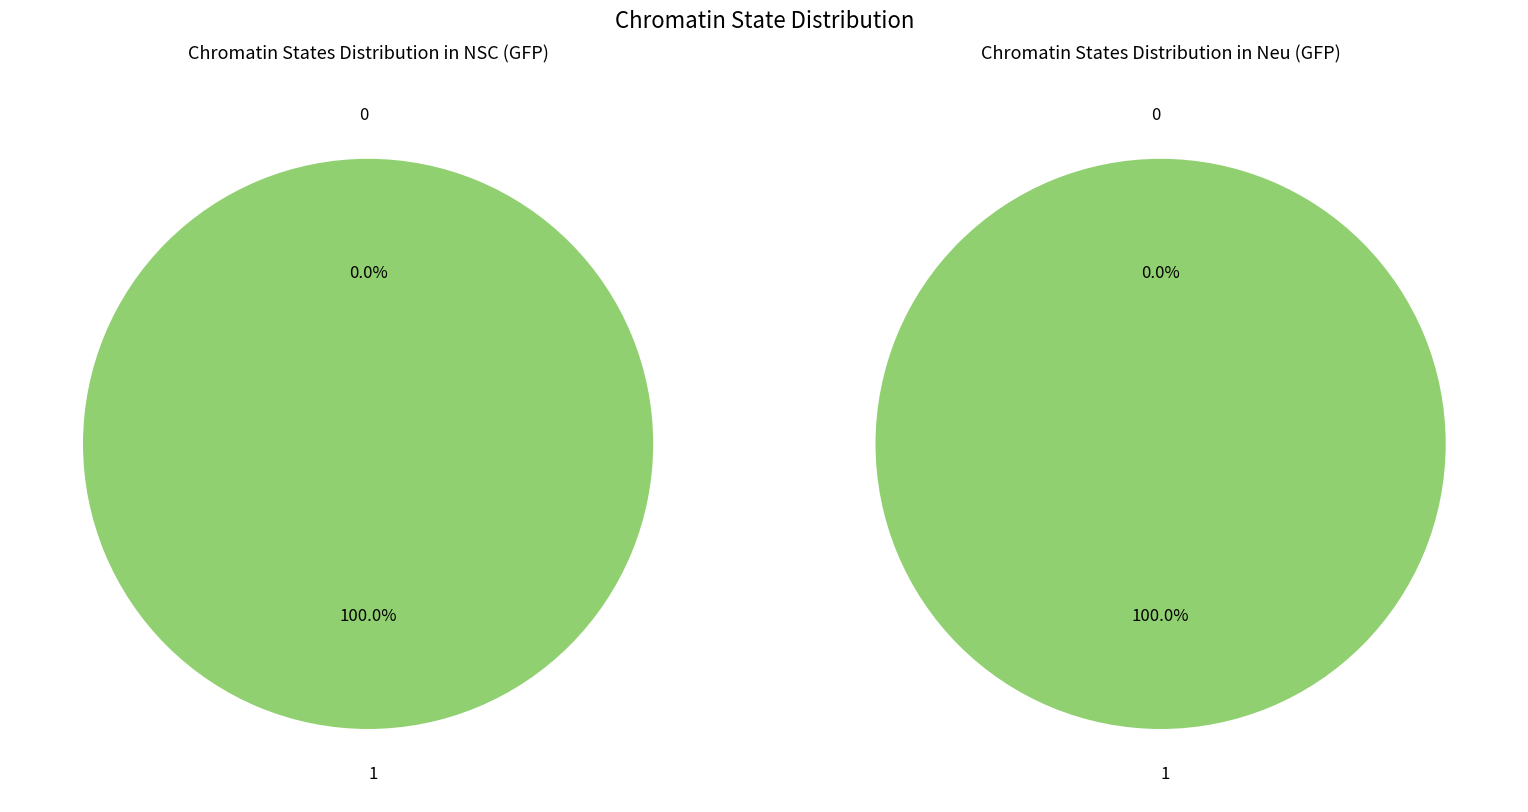

Is the sum of 0 and 1 greater than half?

Yes